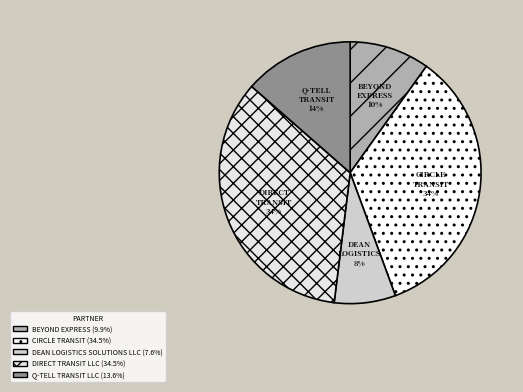

To the nearest percent, what is the combined percentage of CIRCLE TRANSIT and Q-TELL TRANSIT?

48%